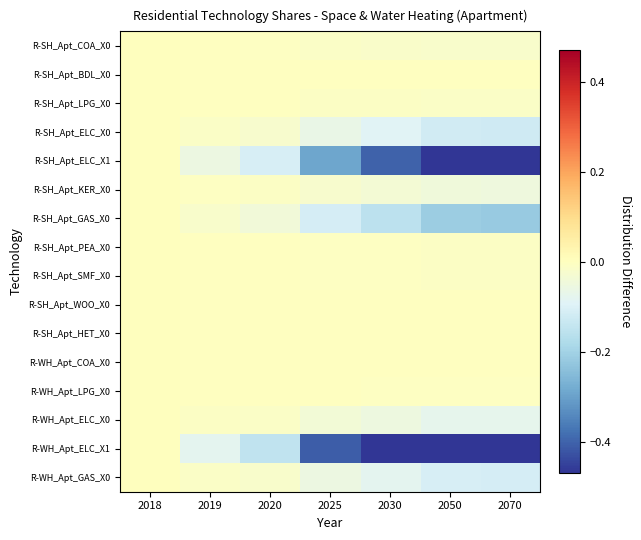

Reading left to right, extract all data points from this chart.

R-SH_Apt_COA_X0: 2018=0.0	2019=-0.0	2020=-0.0	2025=-0.0	2030=-0.0	2050=-0.0	2070=-0.0
R-SH_Apt_BDL_X0: 2018=0.0	2019=-0.0	2020=-0.0	2025=-0.0	2030=-0.0	2050=-0.0	2070=-0.0
R-SH_Apt_LPG_X0: 2018=0.0	2019=-0.0	2020=-0.0	2025=-0.0	2030=-0.0	2050=-0.0	2070=-0.0
R-SH_Apt_ELC_X0: 2018=0.0	2019=-0.0	2020=-0.0	2025=-0.1	2030=-0.1	2050=-0.1	2070=-0.1
R-SH_Apt_ELC_X1: 2018=0.0	2019=-0.1	2020=-0.1	2025=-0.3	2030=-0.4	2050=-0.5	2070=-0.6
R-SH_Apt_KER_X0: 2018=0.0	2019=-0.0	2020=-0.0	2025=-0.0	2030=-0.0	2050=-0.0	2070=-0.0
R-SH_Apt_GAS_X0: 2018=0.0	2019=-0.0	2020=-0.0	2025=-0.1	2030=-0.2	2050=-0.2	2070=-0.2
R-SH_Apt_PEA_X0: 2018=0.0	2019=-0.0	2020=-0.0	2025=-0.0	2030=-0.0	2050=-0.0	2070=-0.0
R-SH_Apt_SMF_X0: 2018=0.0	2019=-0.0	2020=-0.0	2025=-0.0	2030=-0.0	2050=-0.0	2070=-0.0
R-SH_Apt_WOO_X0: 2018=0.0	2019=-0.0	2020=-0.0	2025=-0.0	2030=-0.0	2050=-0.0	2070=-0.0
R-SH_Apt_HET_X0: 2018=0.0	2019=-0.0	2020=-0.0	2025=-0.0	2030=-0.0	2050=-0.0	2070=-0.0
R-WH_Apt_COA_X0: 2018=0.0	2019=-0.0	2020=-0.0	2025=-0.0	2030=-0.0	2050=-0.0	2070=-0.0
R-WH_Apt_LPG_X0: 2018=0.0	2019=-0.0	2020=-0.0	2025=-0.0	2030=-0.0	2050=-0.0	2070=-0.0
R-WH_Apt_ELC_X0: 2018=0.0	2019=-0.0	2020=-0.0	2025=-0.0	2030=-0.1	2050=-0.1	2070=-0.1
R-WH_Apt_ELC_X1: 2018=0.0	2019=-0.1	2020=-0.1	2025=-0.4	2030=-0.6	2050=-0.8	2070=-0.8
R-WH_Apt_GAS_X0: 2018=0.0	2019=-0.0	2020=-0.0	2025=-0.1	2030=-0.1	2050=-0.1	2070=-0.1